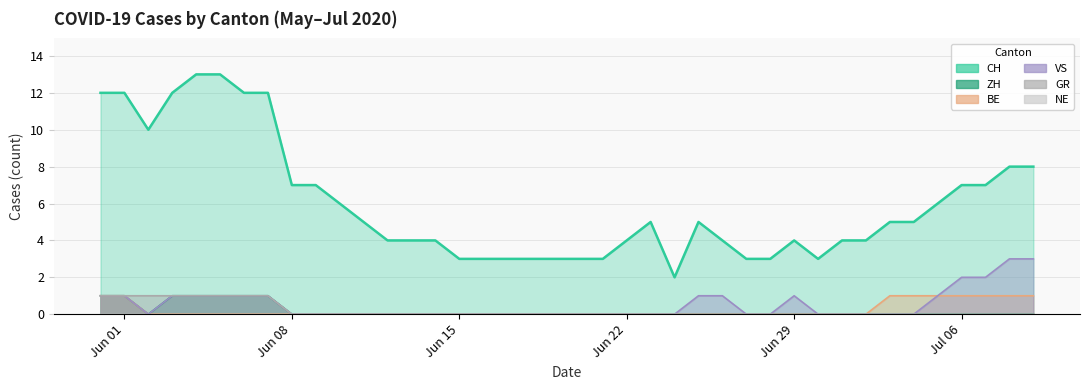

Count the VS values in the range 0 to 1.

36